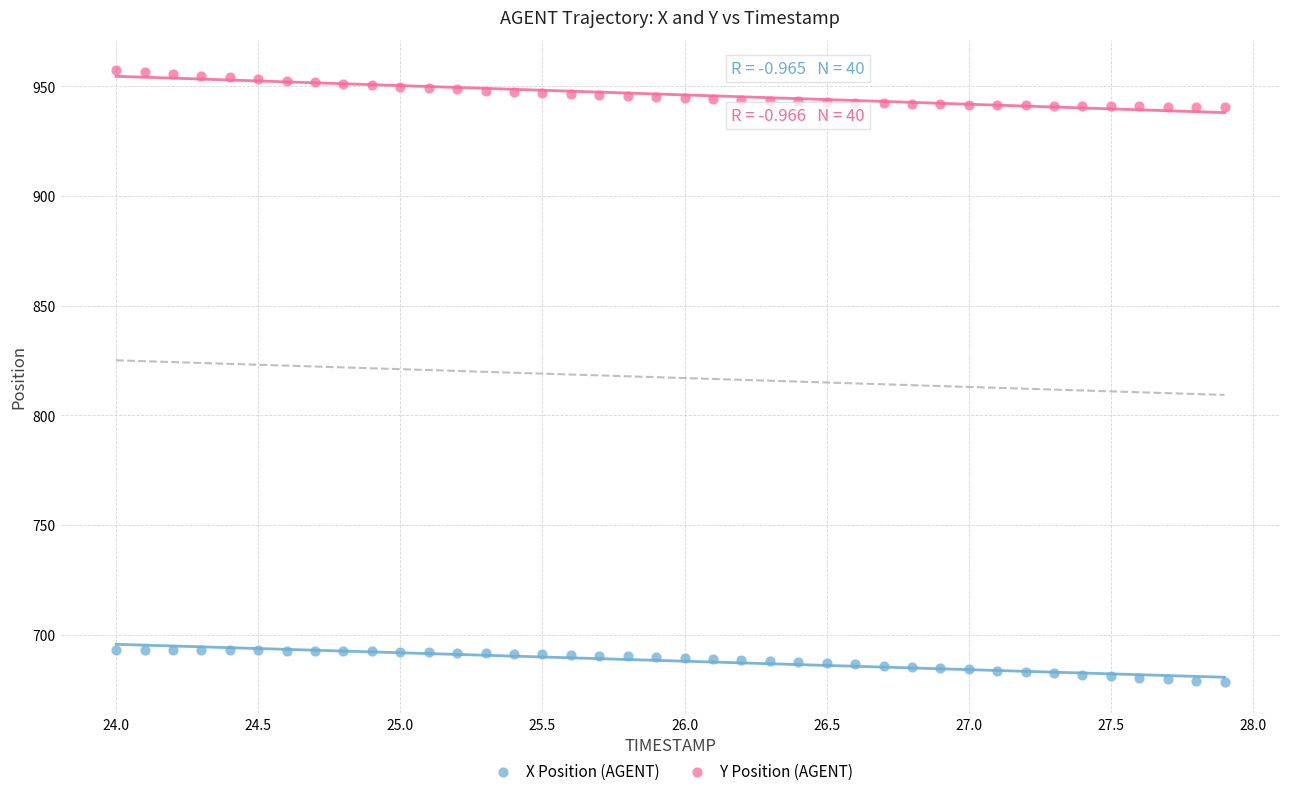

Which series contains the lowest Y value?

X Position (AGENT)